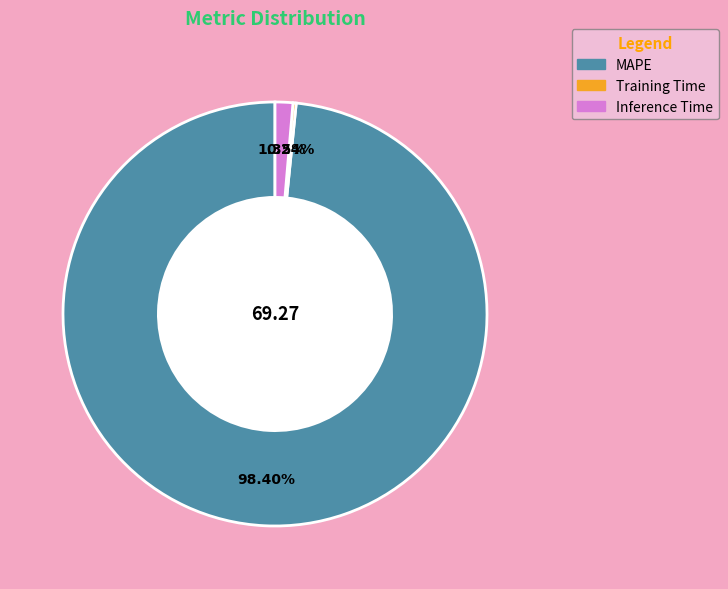

To the nearest percent, what portion does MAPE represent?

98%